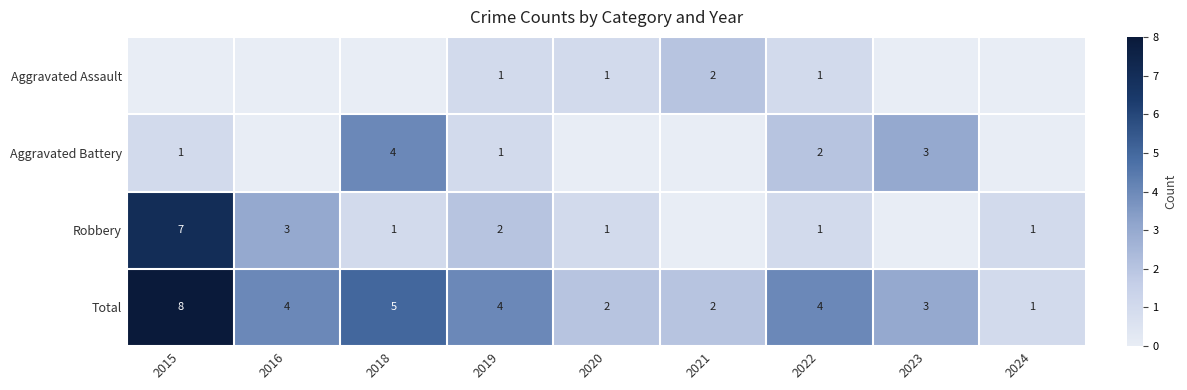

What is the sum of all Total values?

33